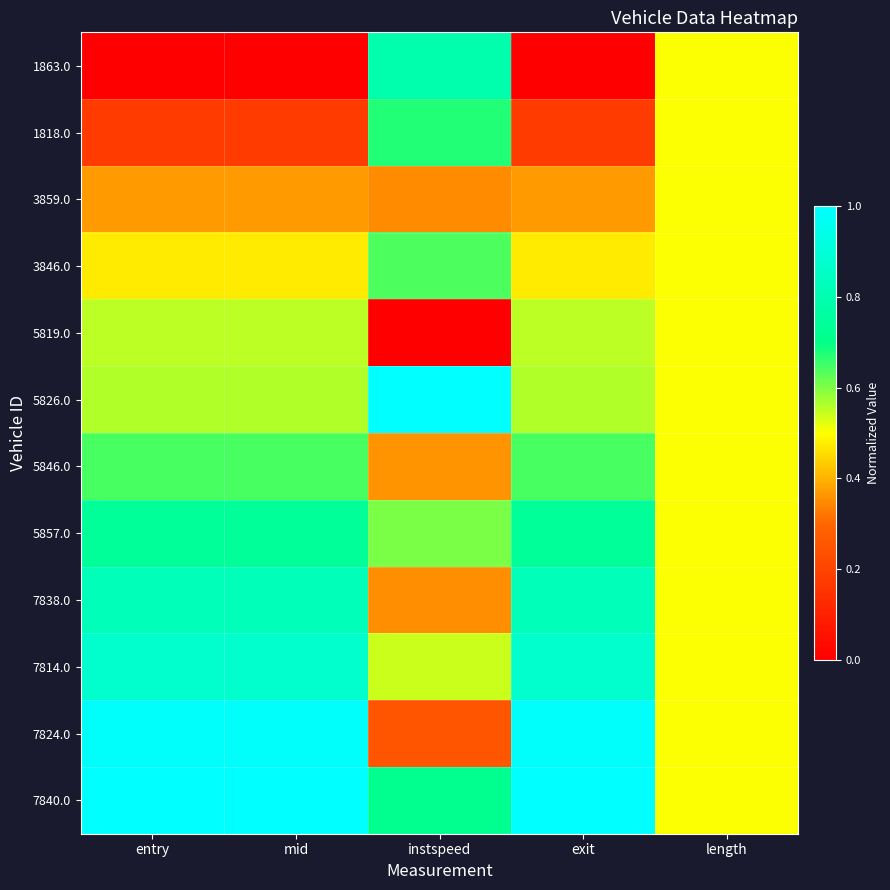

At which category is the sum across all series the highest?

exit